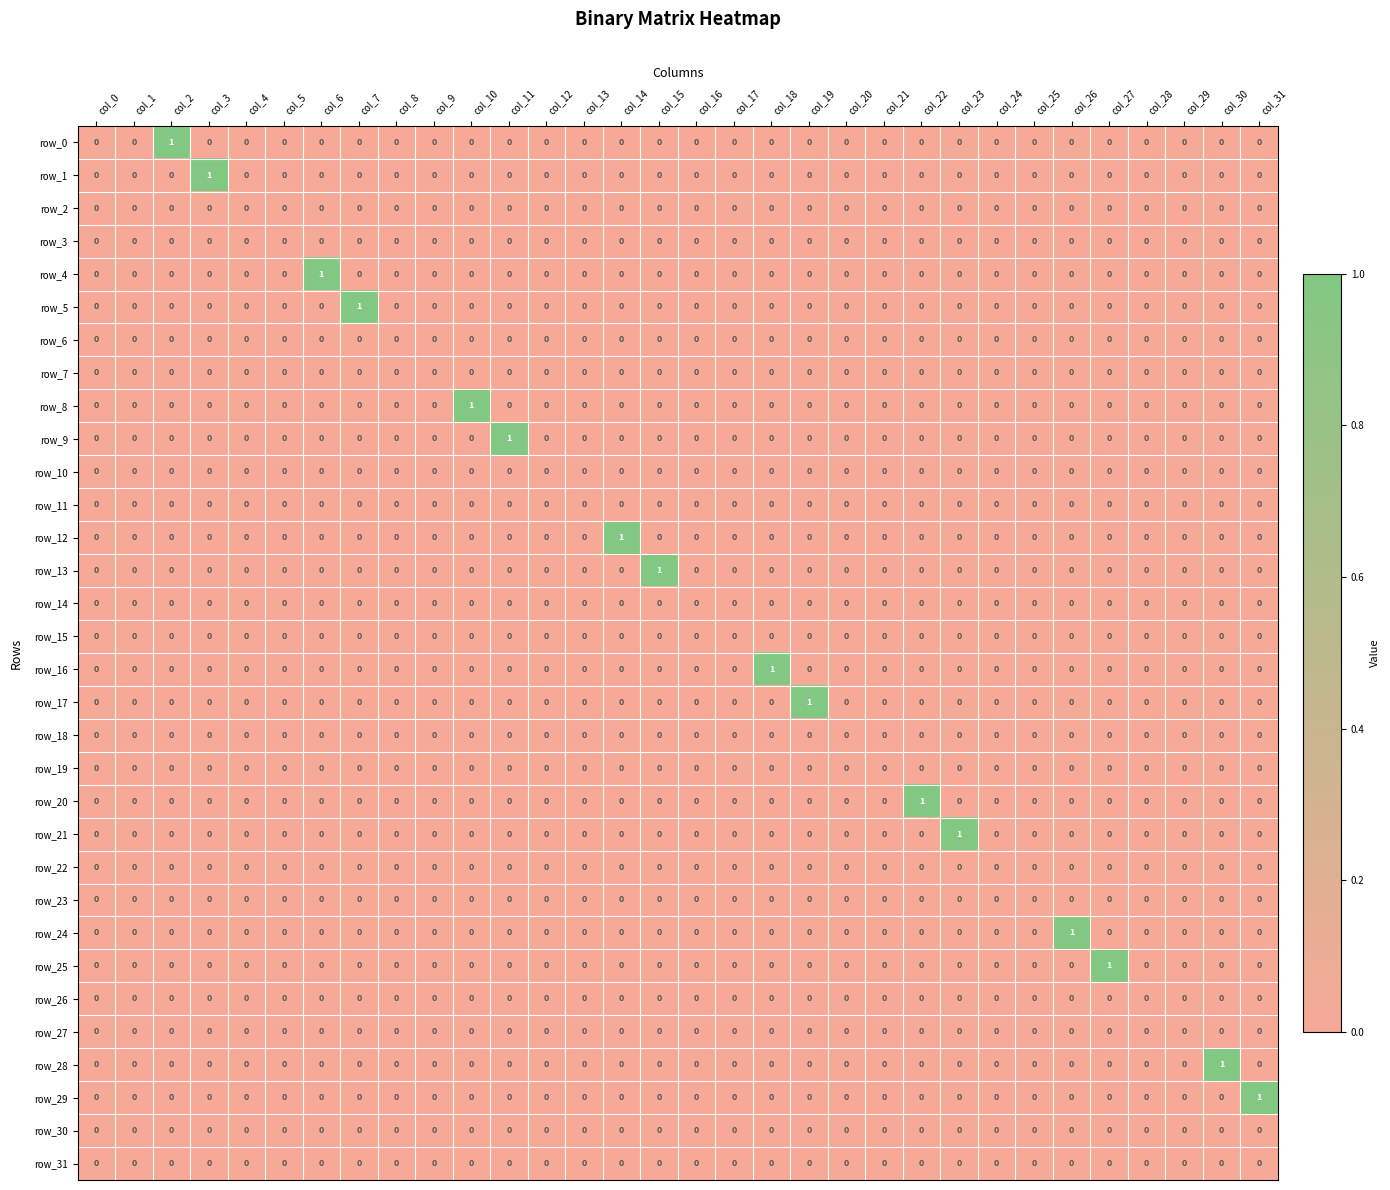

Is it true that row_30 equals 0 at col_31?

True